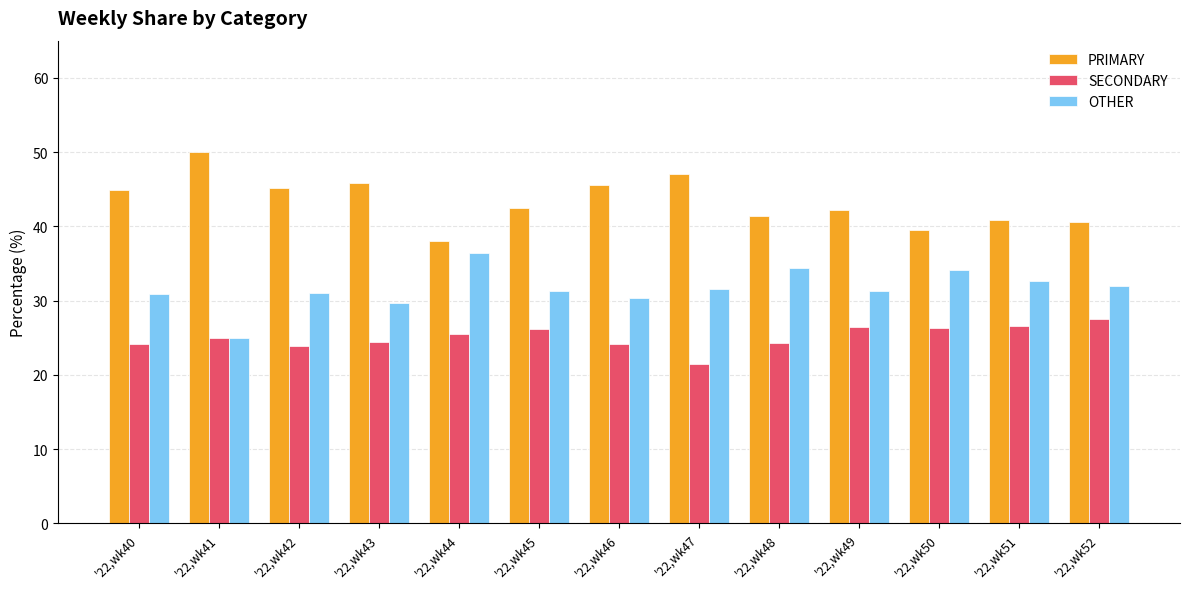

Count the number of categories in the chart.

13